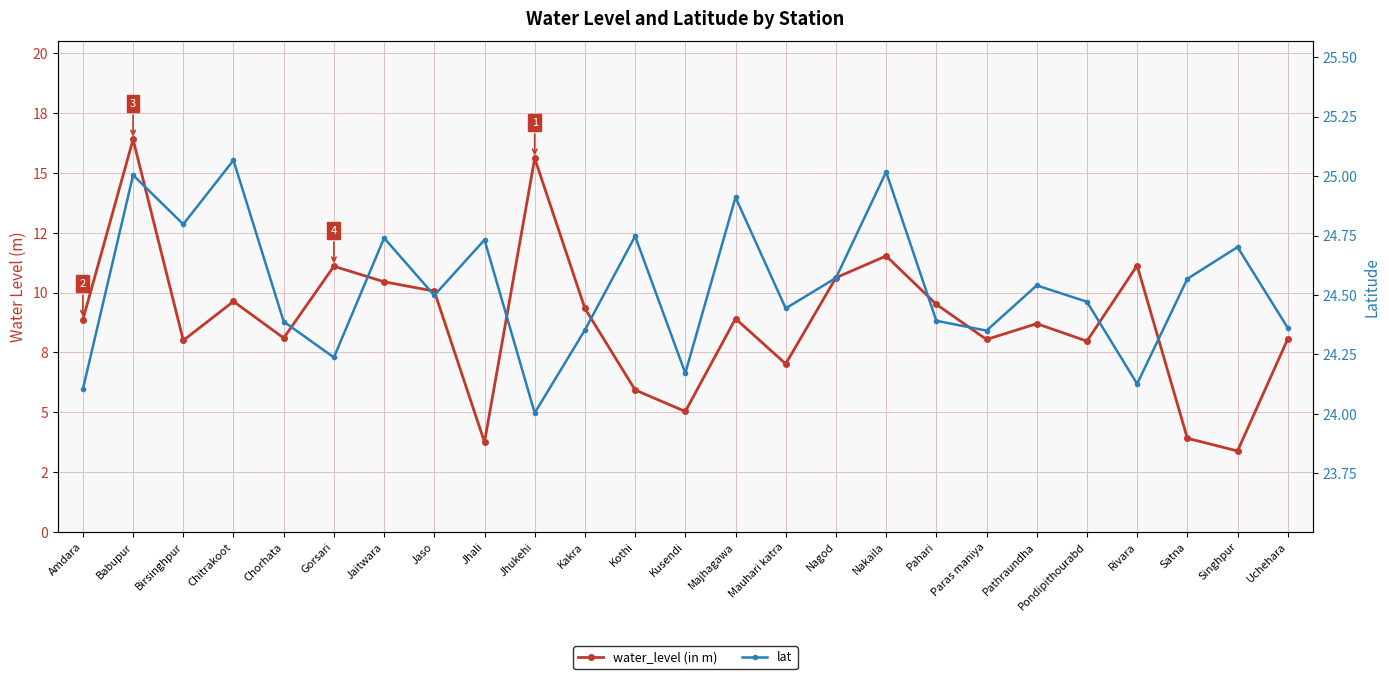

Is it true that water_level (in m) equals 15.2 at Jaso?

False